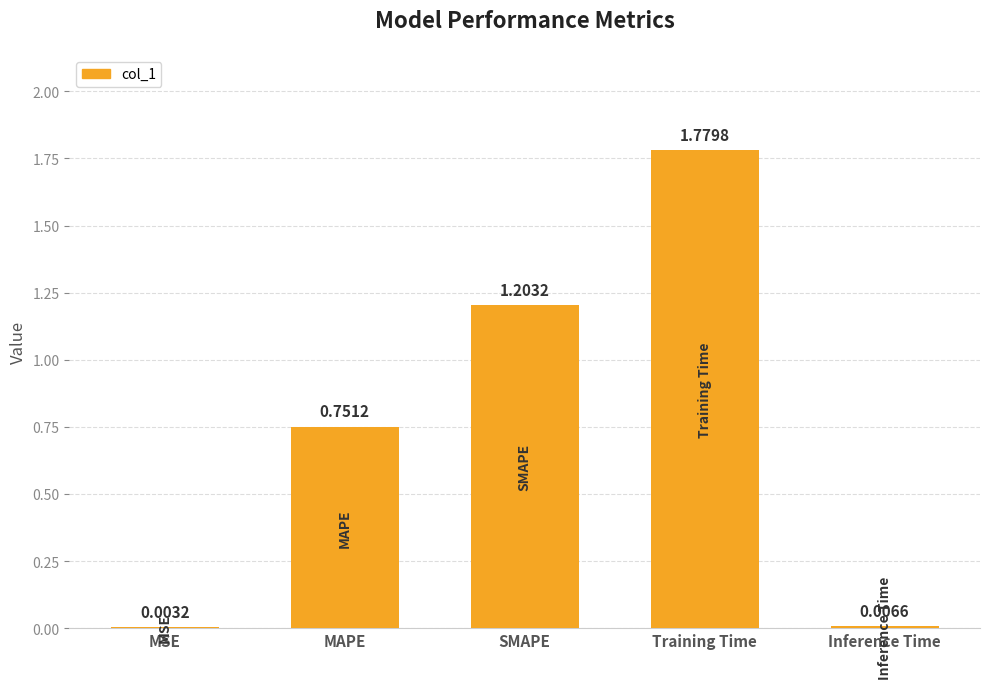

What is the sum of all values?

3.7